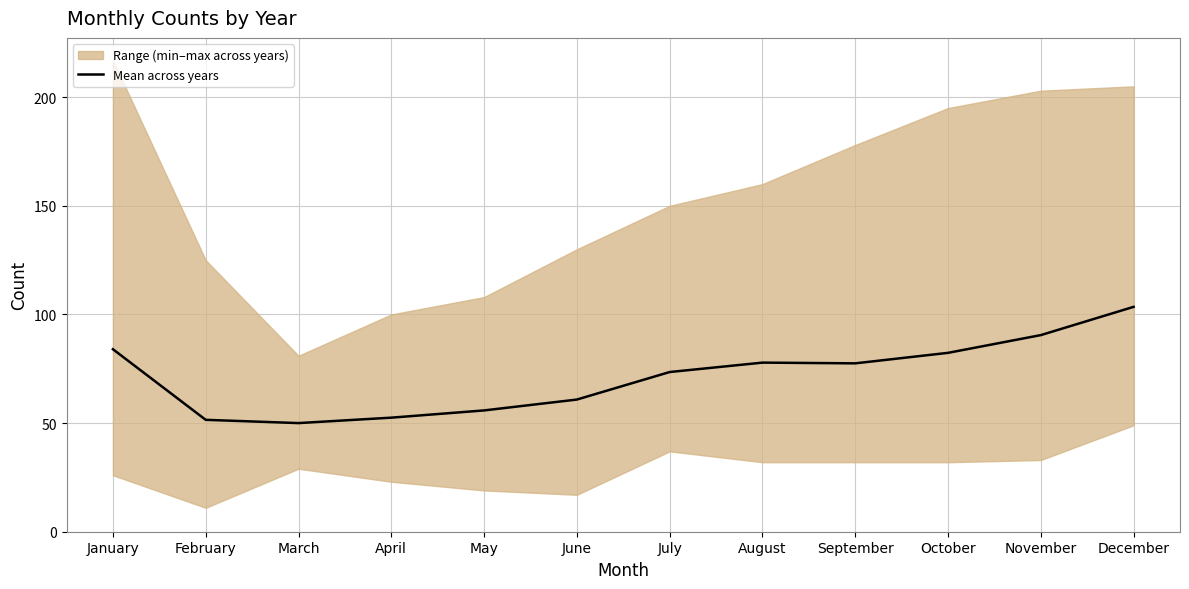

Reading right to left, list all the values displayed in this chart.

December=103.5	November=90.5	October=82.3	September=77.5	August=77.8	July=73.5	June=60.8	May=55.8	April=52.5	March=50.0	February=51.5	January=84.0